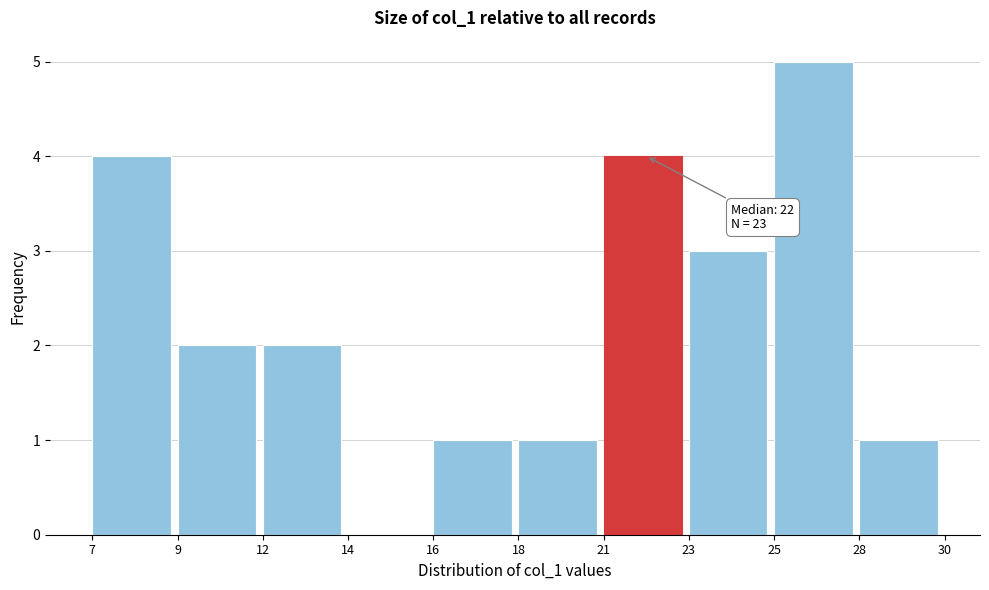

Reading left to right, what are all the values shown in this chart?

7=4	9=2	12=2	14=0	16=1	18=1	21=4	23=3	25=5	28=1